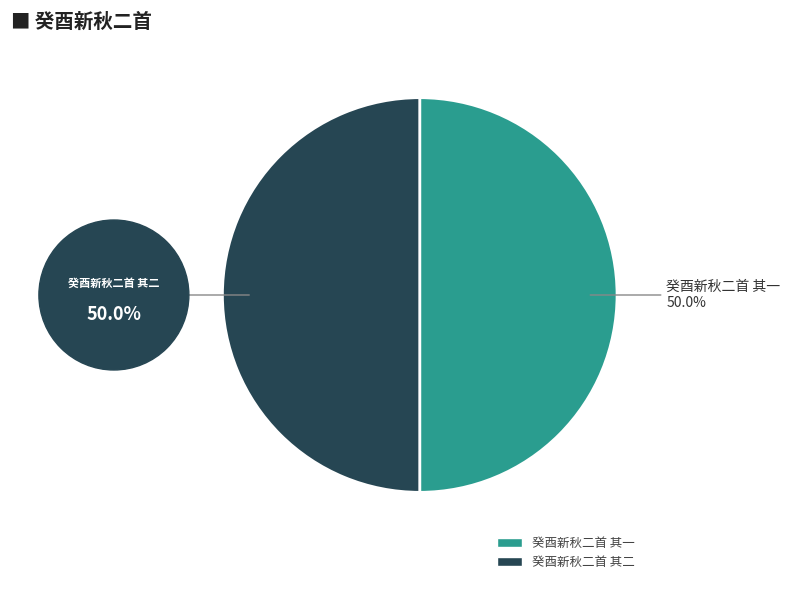

Count the number of slices in the pie.

2